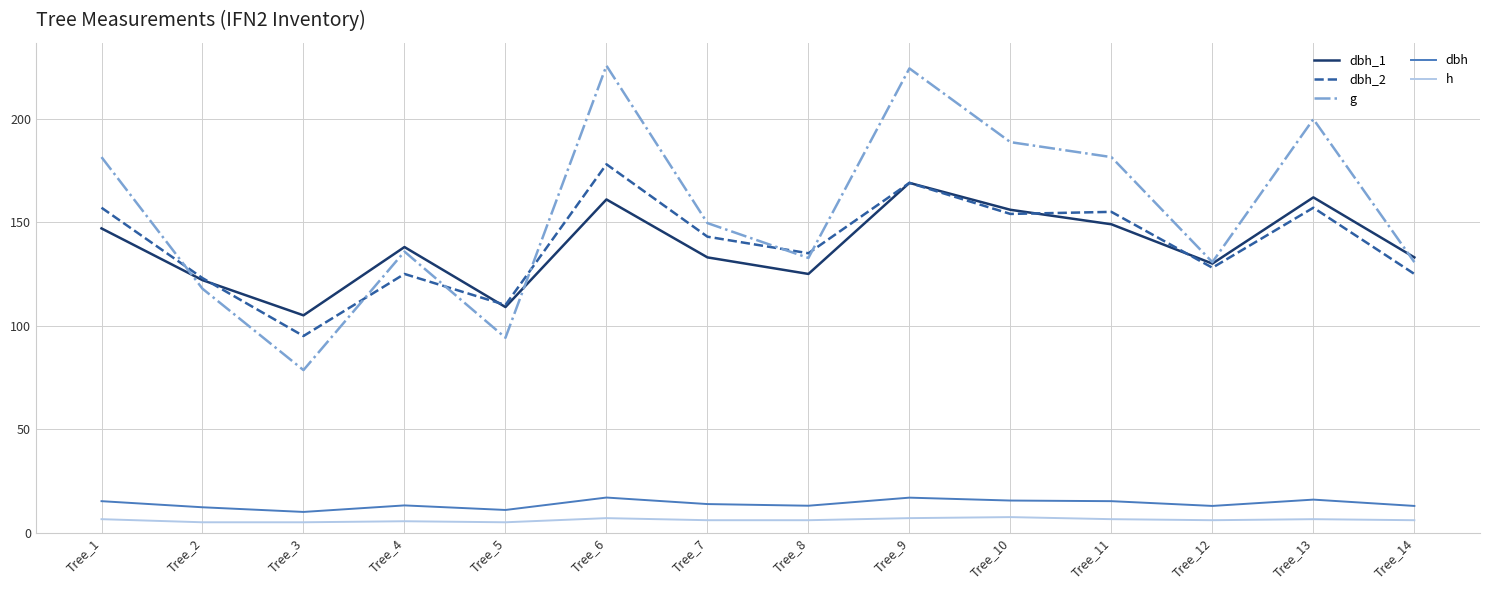

Rank the series by their maximum value, from highest to lowest.

g, dbh_2, dbh_1, dbh, h